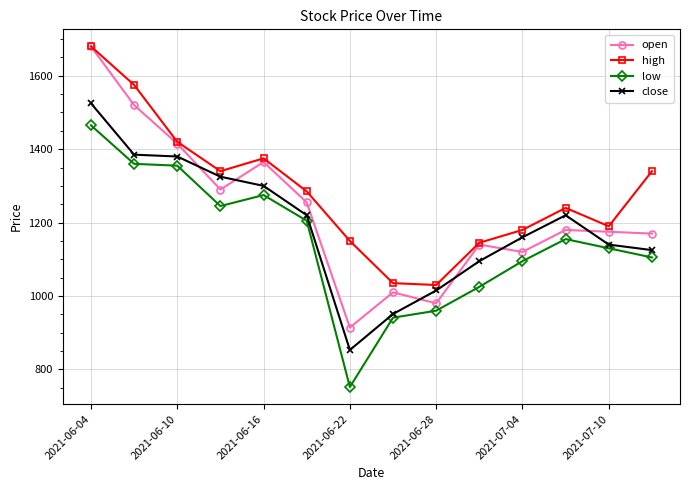

Which series has the largest total across all categories?

high